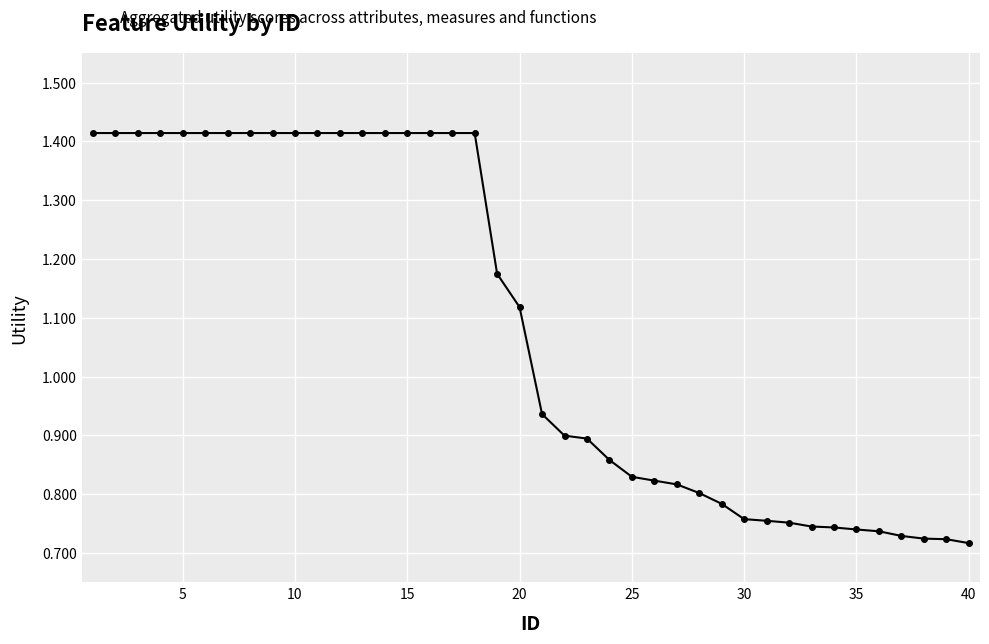

What is the sum of all values?

43.5